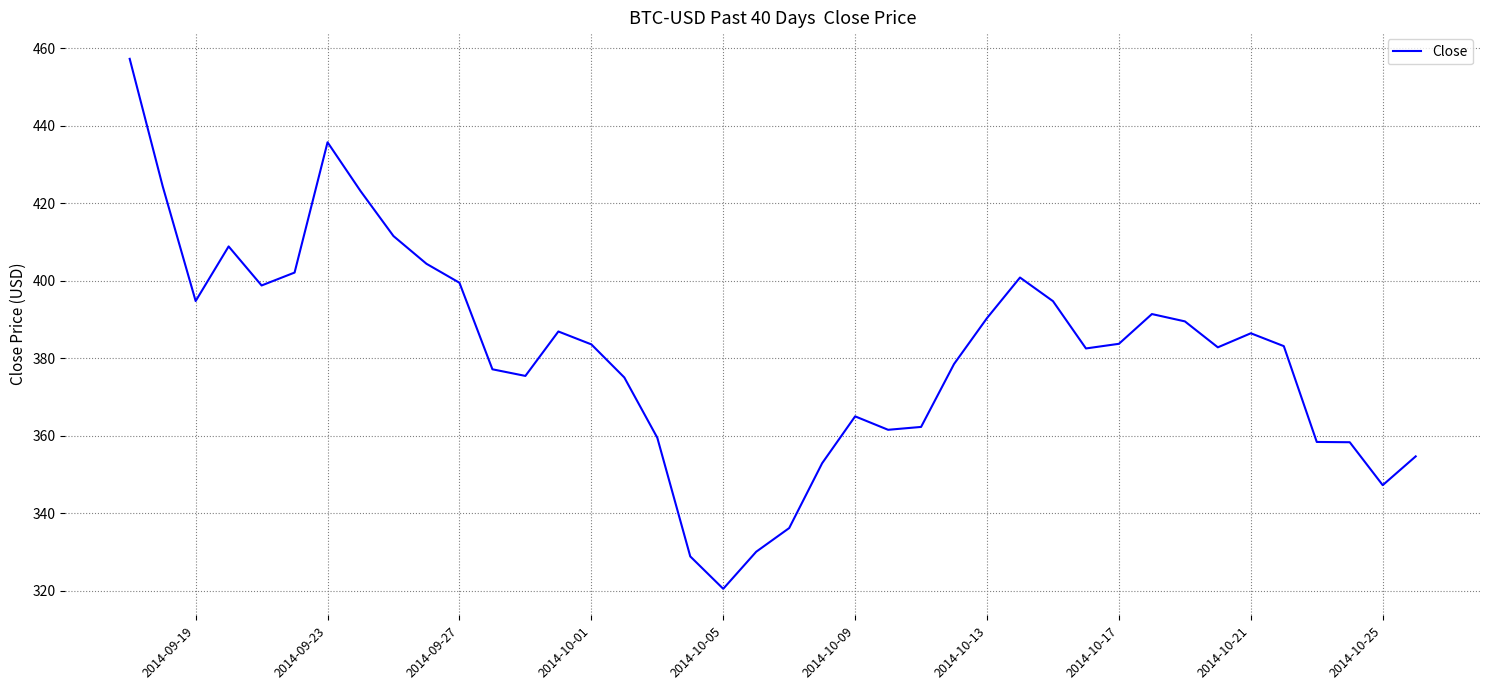

What is the difference between the maximum and minimum values?

136.8